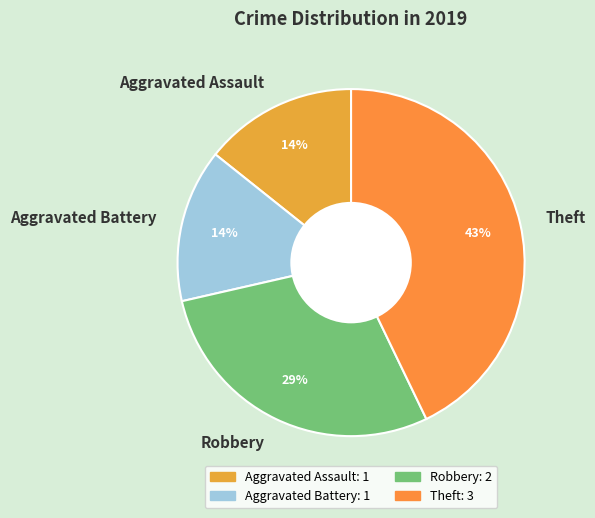

Which category has the biggest portion of the pie?

Theft